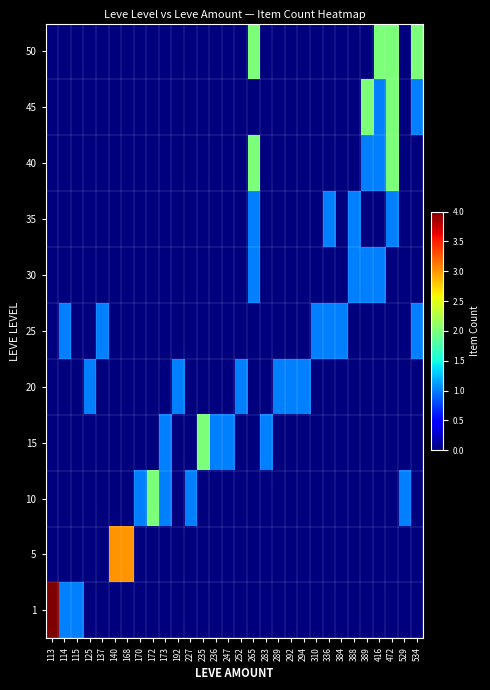

Reading left to right, extract all data points from this chart.

1: 113=4	114=1	115=1	125=0	137=0	140=0	168=0	170=0	172=0	173=0	192=0	227=0	235=0	236=0	247=0	252=0	265=0	283=0	289=0	292=0	294=0	310=0	336=0	384=0	388=0	389=0	416=0	472=0	529=0	534=0
5: 113=0	114=0	115=0	125=0	137=0	140=3	168=3	170=0	172=0	173=0	192=0	227=0	235=0	236=0	247=0	252=0	265=0	283=0	289=0	292=0	294=0	310=0	336=0	384=0	388=0	389=0	416=0	472=0	529=0	534=0
10: 113=0	114=0	115=0	125=0	137=0	140=0	168=0	170=1	172=2	173=1	192=0	227=1	235=0	236=0	247=0	252=0	265=0	283=0	289=0	292=0	294=0	310=0	336=0	384=0	388=0	389=0	416=0	472=0	529=1	534=0
15: 113=0	114=0	115=0	125=0	137=0	140=0	168=0	170=0	172=0	173=1	192=0	227=0	235=2	236=1	247=1	252=0	265=0	283=1	289=0	292=0	294=0	310=0	336=0	384=0	388=0	389=0	416=0	472=0	529=0	534=0
20: 113=0	114=0	115=0	125=1	137=0	140=0	168=0	170=0	172=0	173=0	192=1	227=0	235=0	236=0	247=0	252=1	265=0	283=0	289=1	292=1	294=1	310=0	336=0	384=0	388=0	389=0	416=0	472=0	529=0	534=0
25: 113=0	114=1	115=0	125=0	137=1	140=0	168=0	170=0	172=0	173=0	192=0	227=0	235=0	236=0	247=0	252=0	265=0	283=0	289=0	292=0	294=0	310=1	336=1	384=1	388=0	389=0	416=0	472=0	529=0	534=1
30: 113=0	114=0	115=0	125=0	137=0	140=0	168=0	170=0	172=0	173=0	192=0	227=0	235=0	236=0	247=0	252=0	265=1	283=0	289=0	292=0	294=0	310=0	336=0	384=0	388=1	389=1	416=1	472=0	529=0	534=0
35: 113=0	114=0	115=0	125=0	137=0	140=0	168=0	170=0	172=0	173=0	192=0	227=0	235=0	236=0	247=0	252=0	265=1	283=0	289=0	292=0	294=0	310=0	336=1	384=0	388=1	389=0	416=0	472=1	529=0	534=0
40: 113=0	114=0	115=0	125=0	137=0	140=0	168=0	170=0	172=0	173=0	192=0	227=0	235=0	236=0	247=0	252=0	265=2	283=0	289=0	292=0	294=0	310=0	336=0	384=0	388=0	389=1	416=1	472=2	529=0	534=0
45: 113=0	114=0	115=0	125=0	137=0	140=0	168=0	170=0	172=0	173=0	192=0	227=0	235=0	236=0	247=0	252=0	265=0	283=0	289=0	292=0	294=0	310=0	336=0	384=0	388=0	389=2	416=1	472=2	529=0	534=1
50: 113=0	114=0	115=0	125=0	137=0	140=0	168=0	170=0	172=0	173=0	192=0	227=0	235=0	236=0	247=0	252=0	265=2	283=0	289=0	292=0	294=0	310=0	336=0	384=0	388=0	389=0	416=2	472=2	529=0	534=2